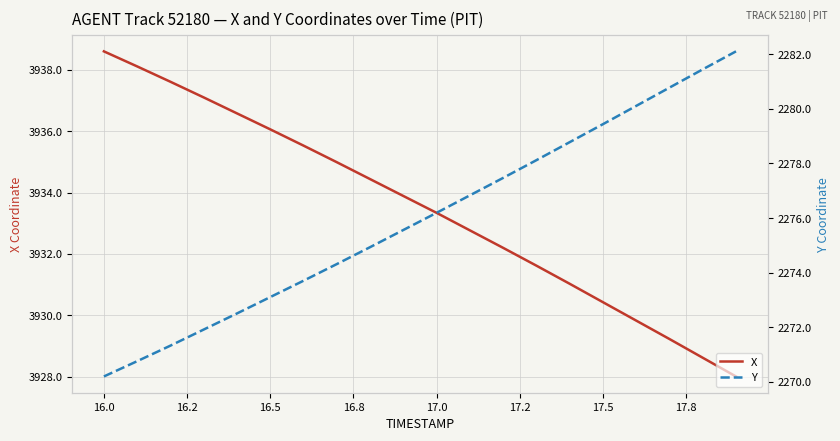

At which label does X first exceed 3933?

16.0